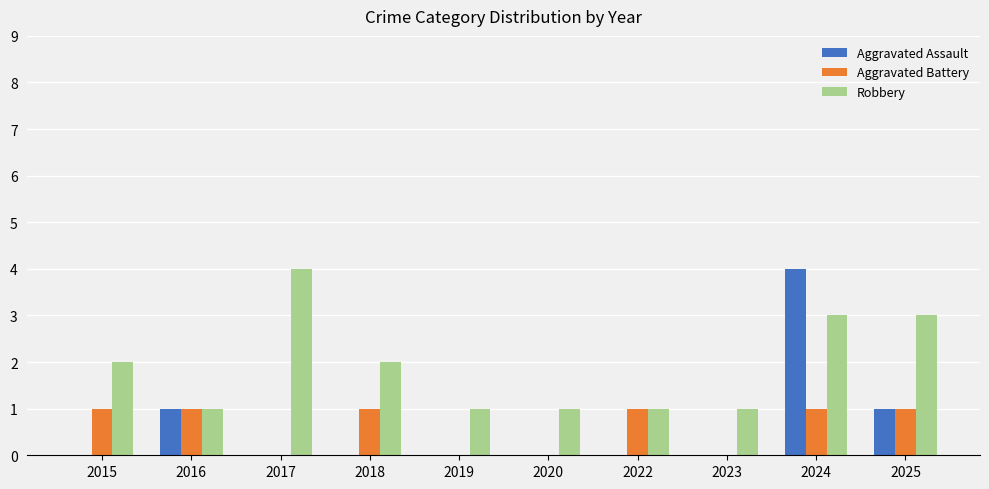

True or false: Aggravated Assault has a value of 1 at 2025.

True